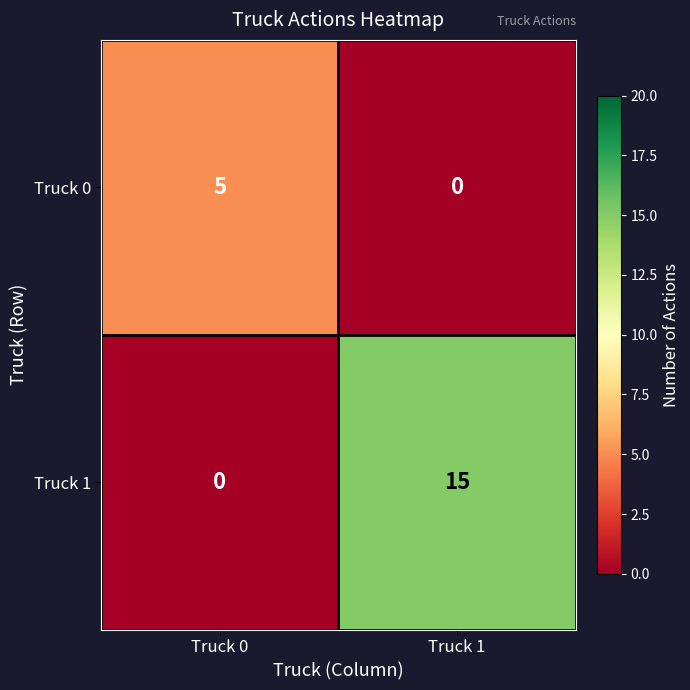

Where is Truck 1 nearest to the value 7?

Truck 0